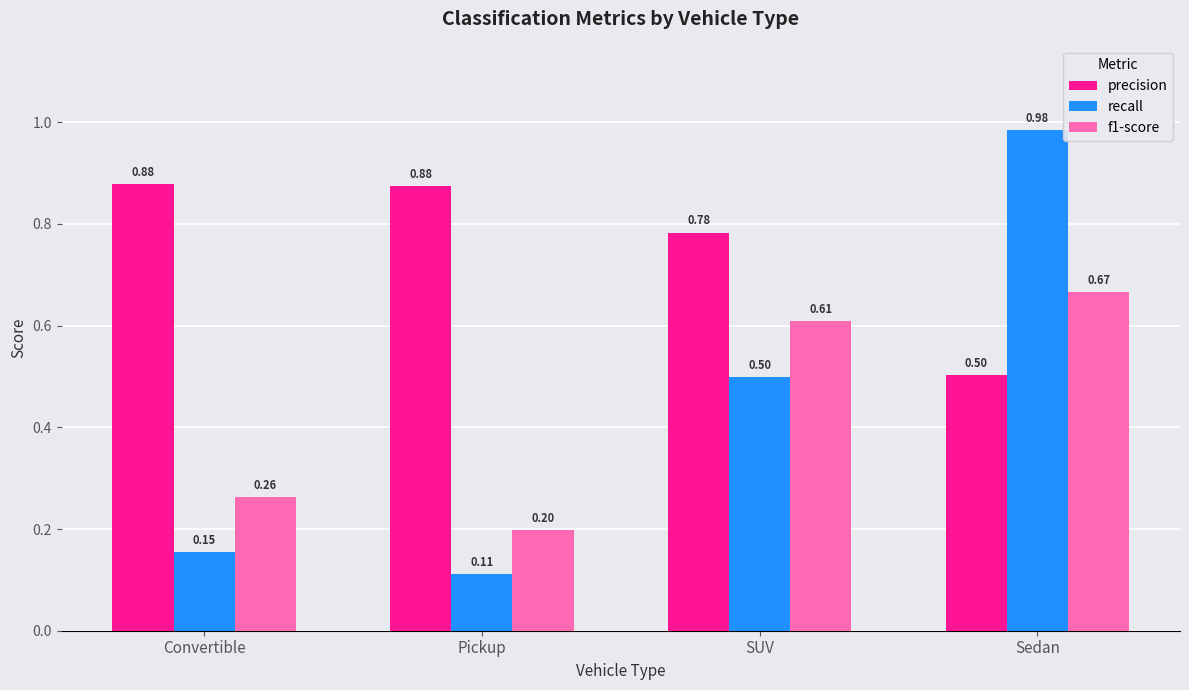

What is the average value of the recall series?

0.4